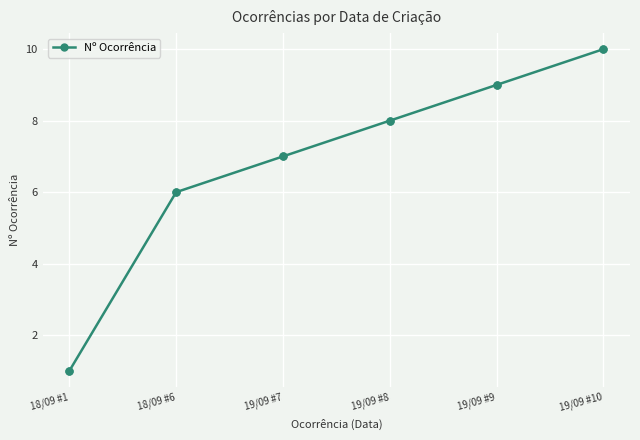

What is the label of the 4th point from the right?

19/09 #7